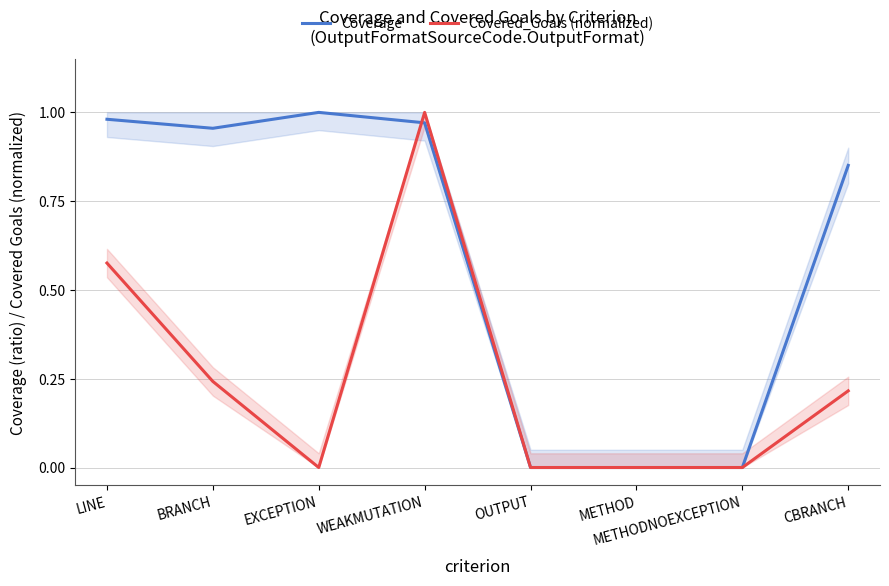

The value of Covered_Goals (normalized) at OUTPUT is 0.0. True or false?

True